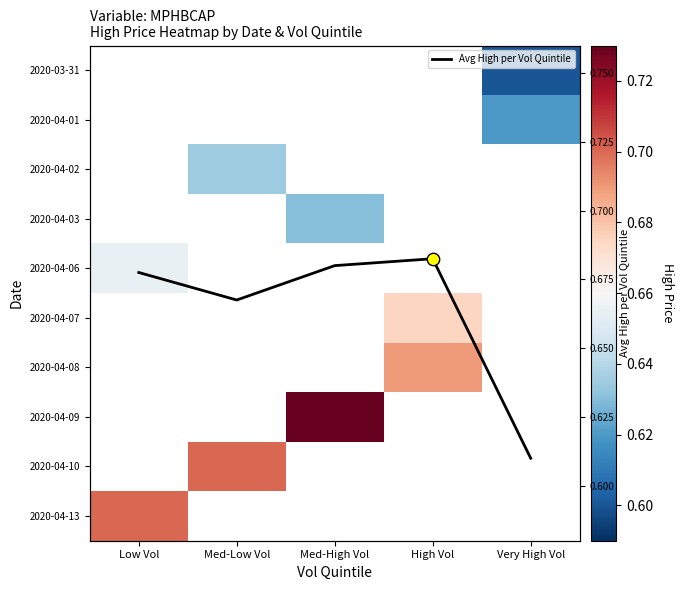

Which series has the widest spread of values?

Avg High per Vol Quintile